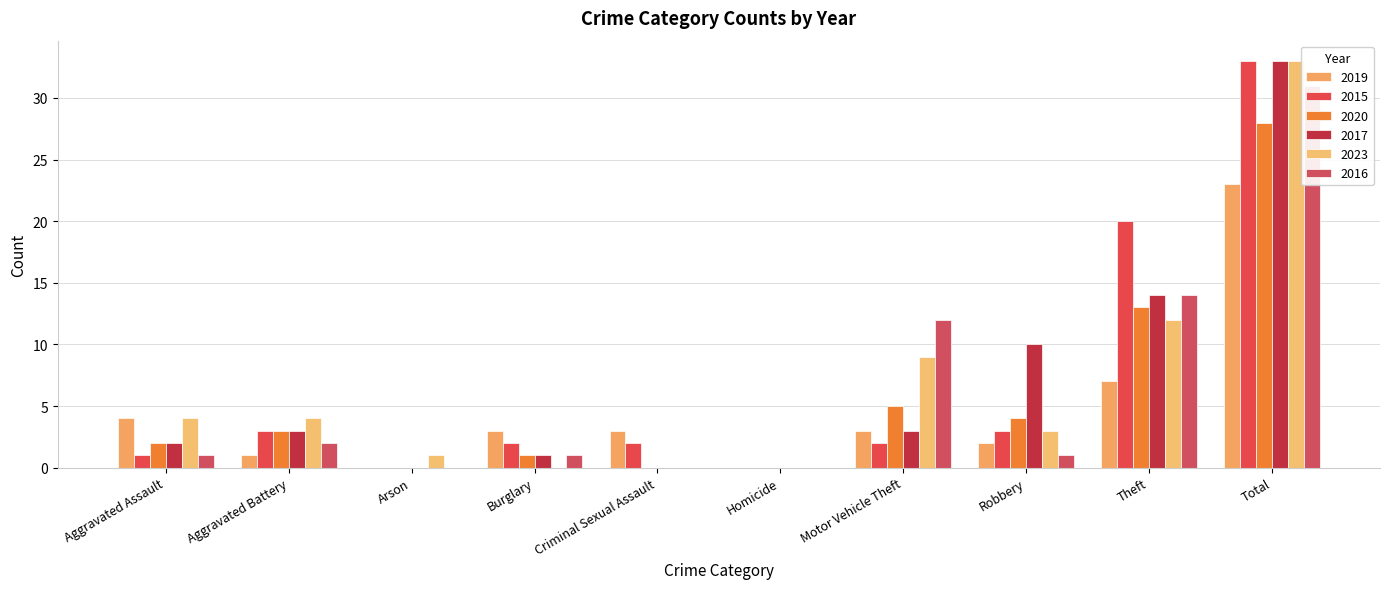

What is the difference between the 2023 values at Robbery and Burglary?

3